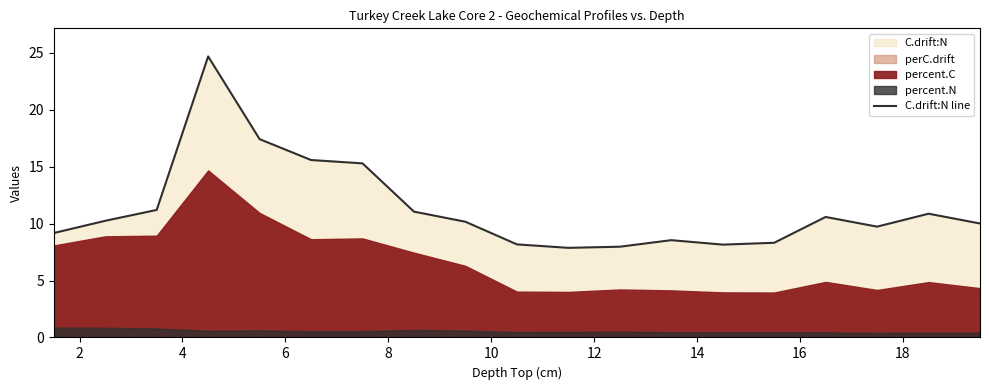

Does the chart display data point markers on the line(s)?

No